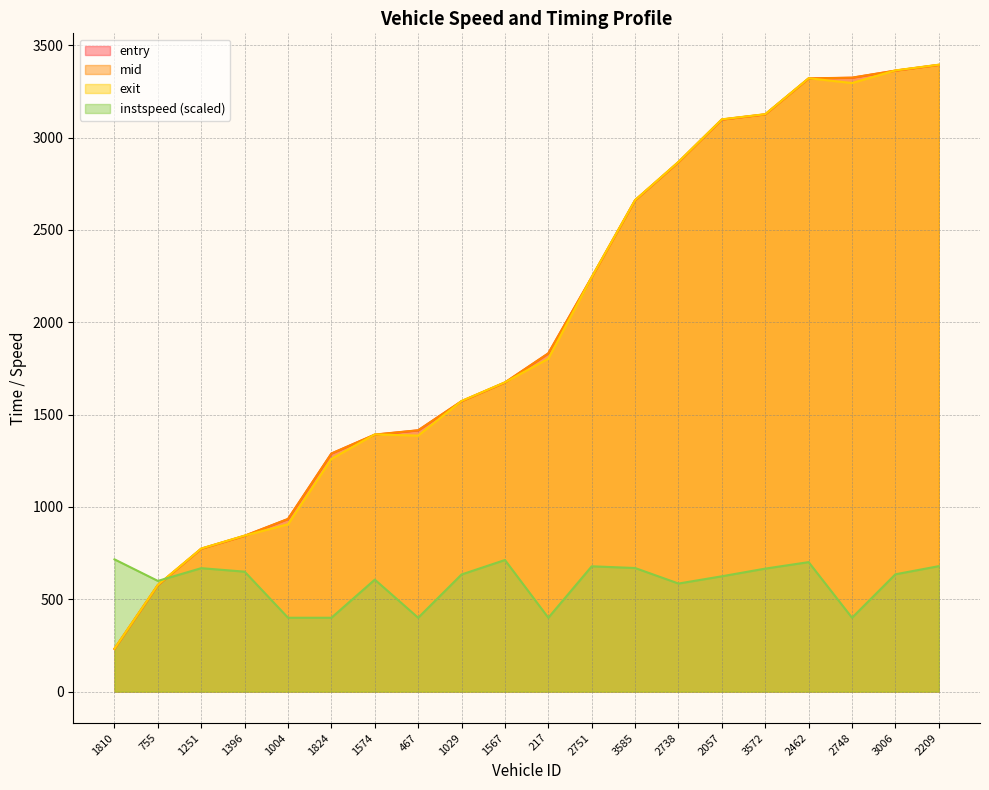

Which has a higher value, 2748 or 2462?

2748